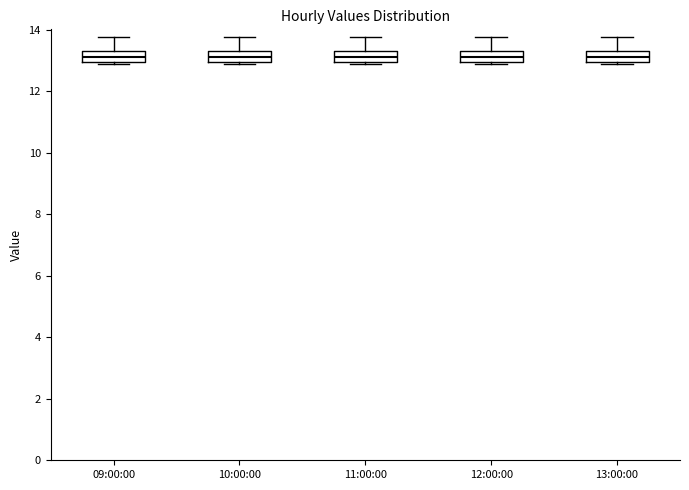

Where does the median line of the box for 10:00:00 sit on the y-axis? The values are not printed on the chart, so give them approximately, as read against the axis.

13.2